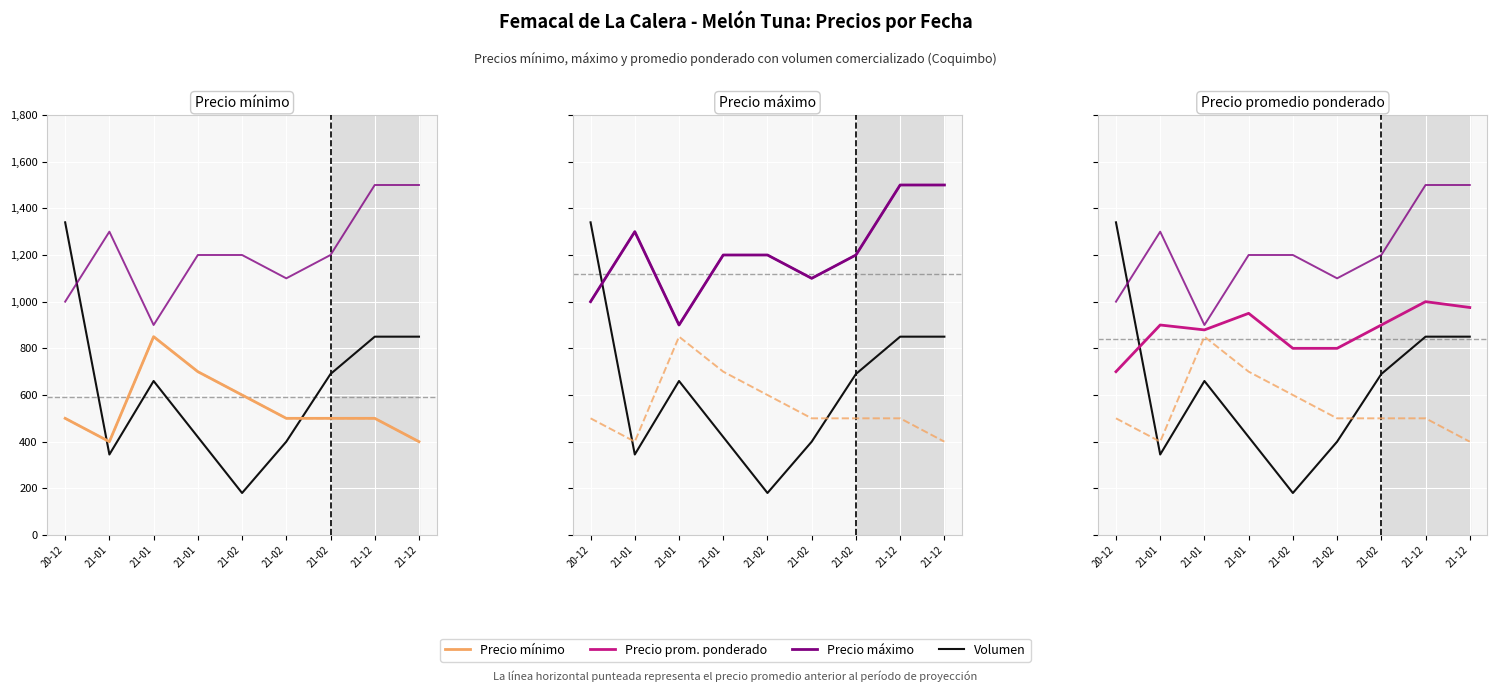

Between 21-01 and 21-12, which series saw the biggest shift?

Volumen